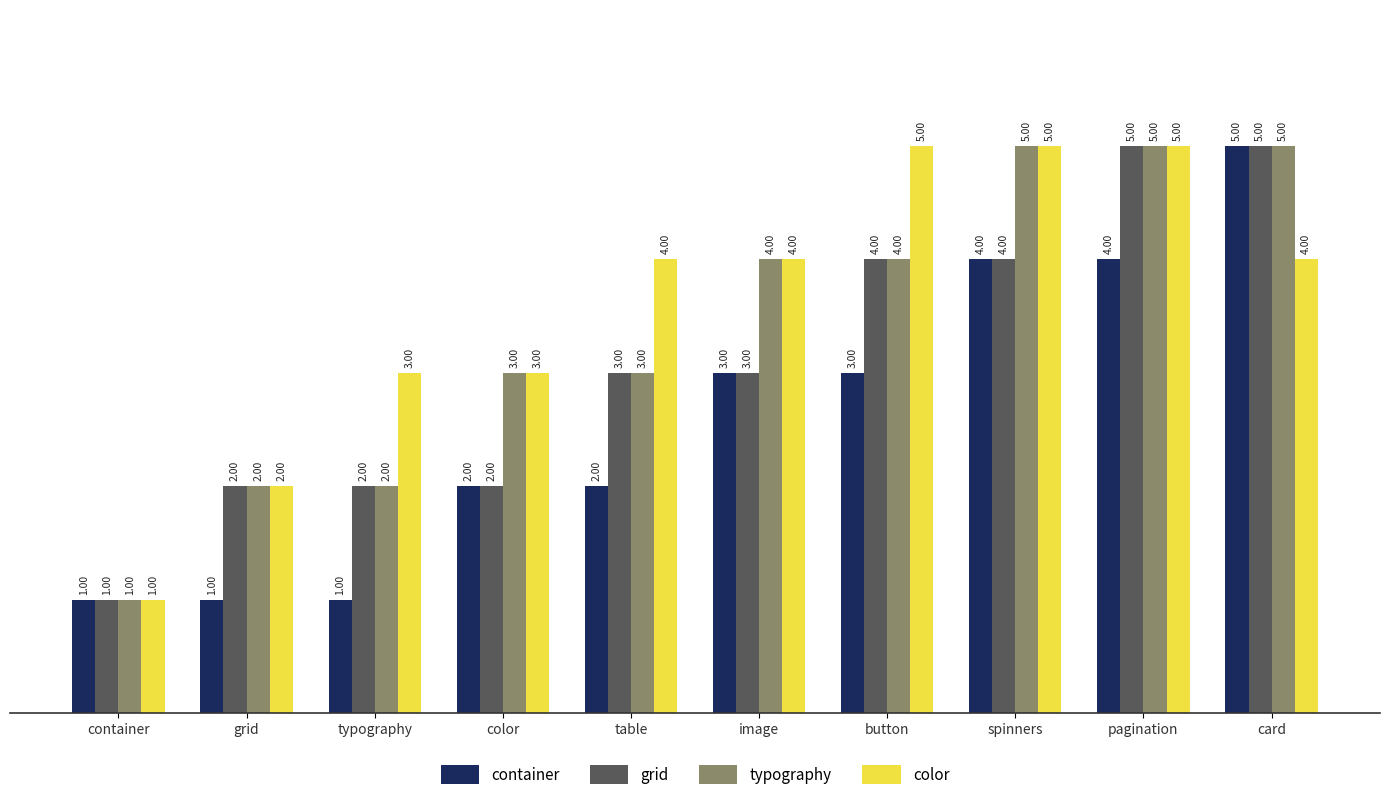

What is the sum of the grid values at grid and table?

5